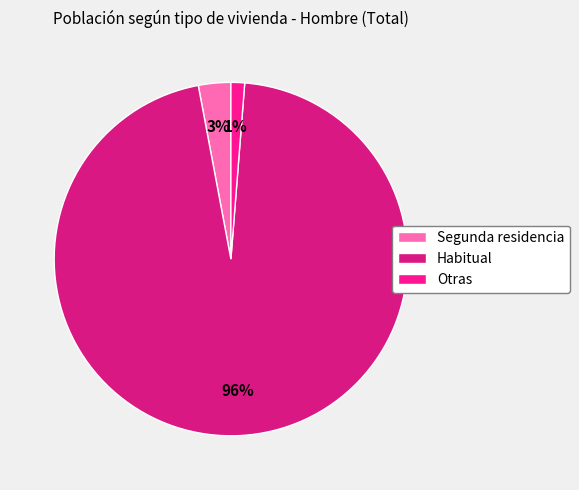

To the nearest percent, what is the difference between the largest and smallest slice percentages?

95%